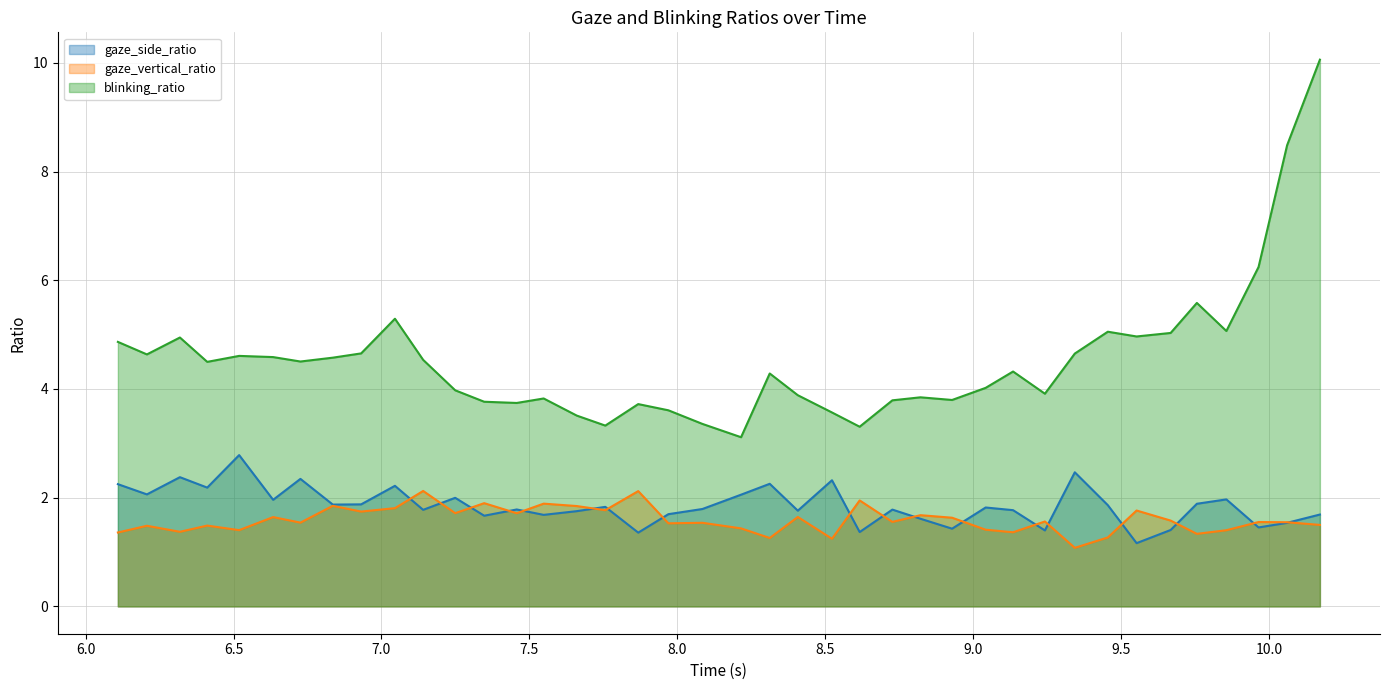

What is the value of the gaze_side_ratio point at the 10th from the left?

2.2